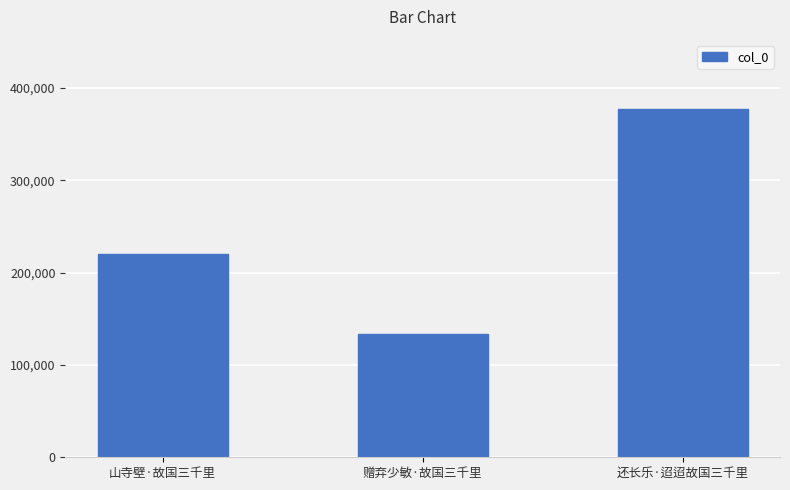

What is the sum of the values at 还长乐·迢迢故国三千里 and 赠弃少敏·故国三千里?

510138